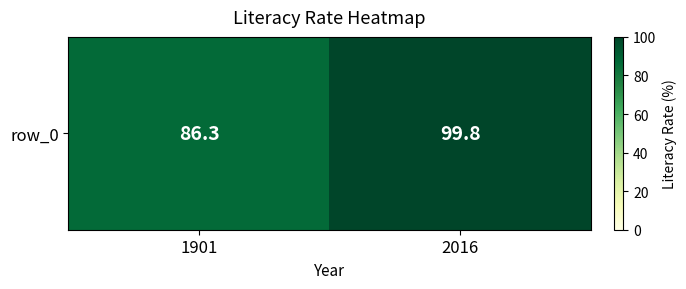

What is the difference between the maximum and minimum values?

13.5